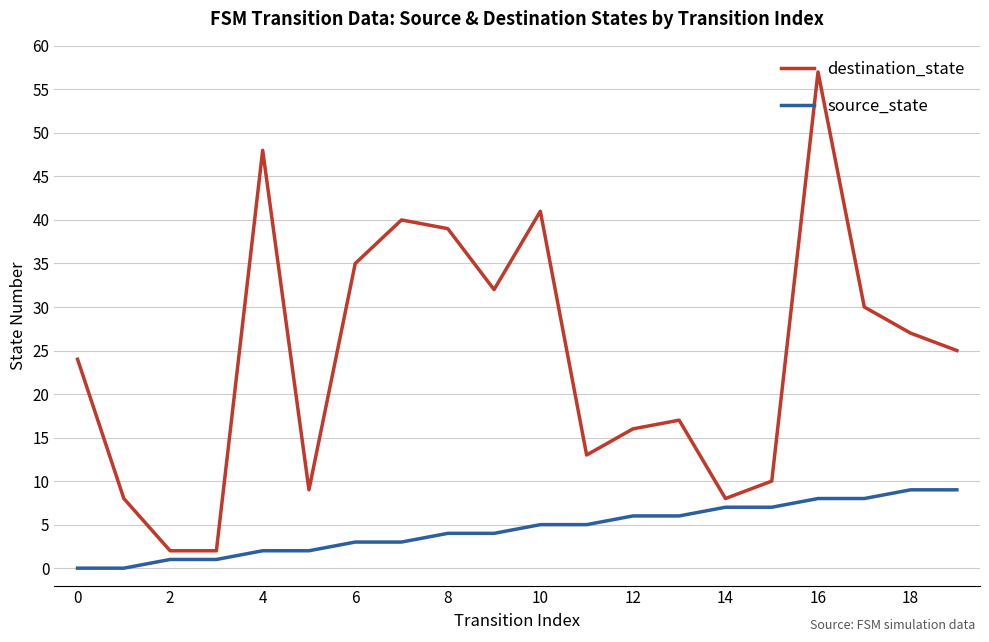

List the series in order of their peak value, lowest first.

source_state, destination_state